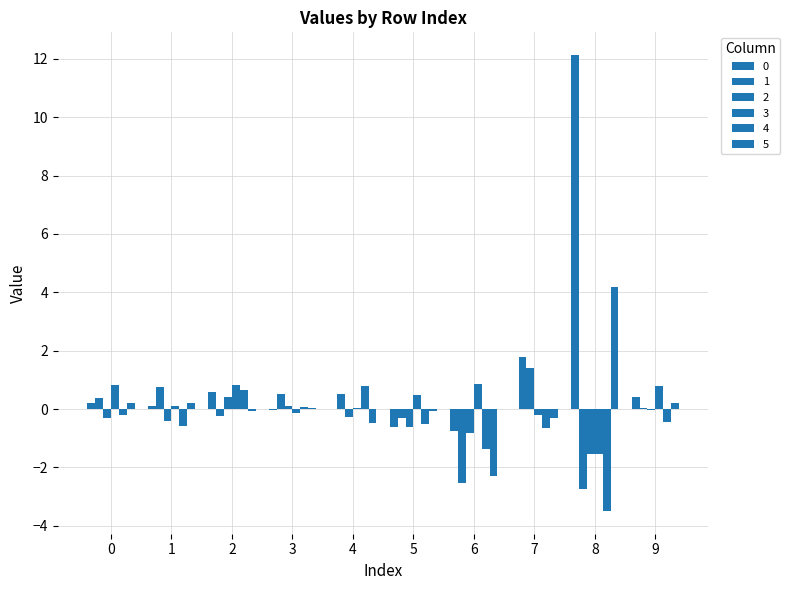

How many distinct data groups are displayed?

6